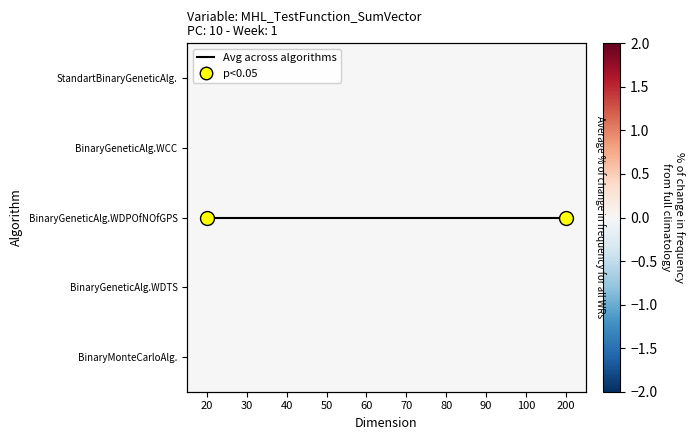

Which label corresponds to the smallest value in the chart?

20